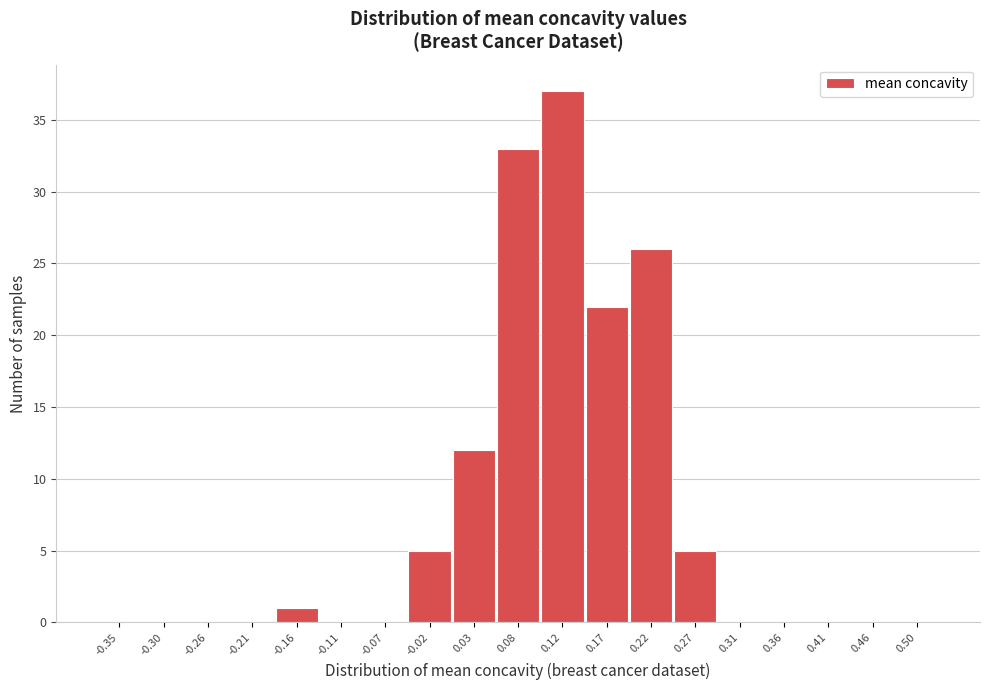

Reading left to right, list all the values displayed in this chart.

-0.35=0	-0.30=0	-0.26=0	-0.21=0	-0.16=1	-0.11=0	-0.07=0	-0.02=5	0.03=12	0.08=33	0.12=37	0.17=22	0.22=26	0.27=5	0.31=0	0.36=0	0.41=0	0.46=0	0.50=0